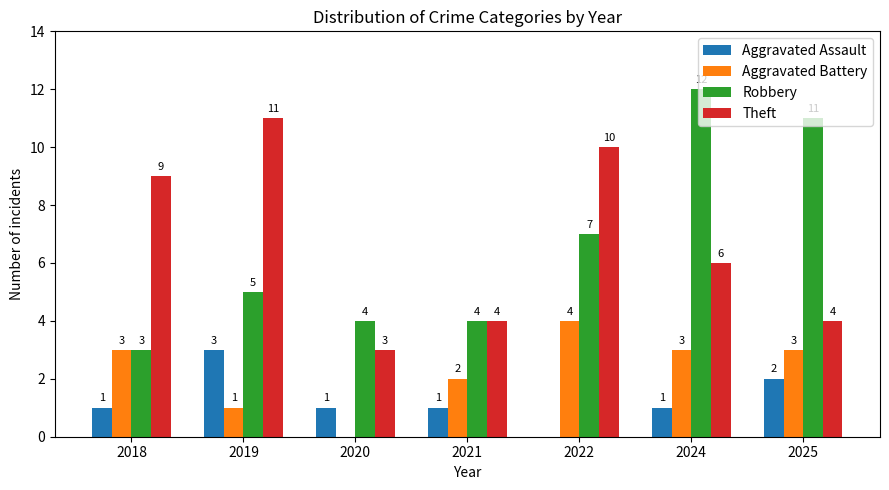

At which label does Theft first exceed 6?

2018